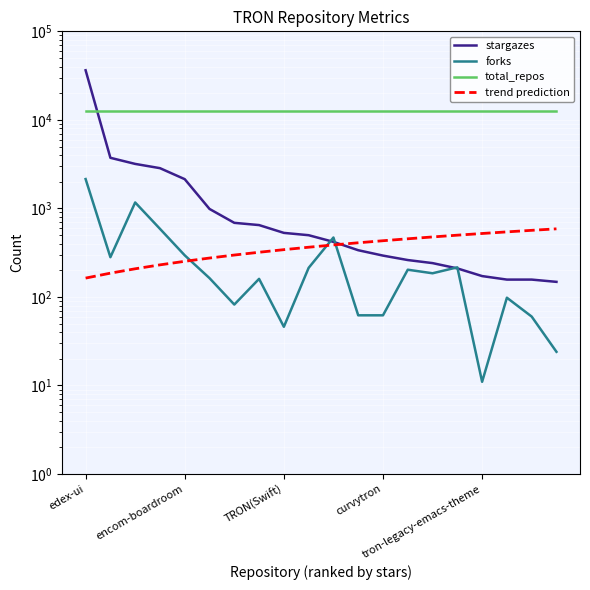

Reading left to right, extract all data points from this chart.

stargazes: 36326.0	3728.0	3181.0	2848.0	2139.0	986.0	687.0	648.0	529.0	498.0	419.0	337.0	293.0	261.0	241.0	210.0	172.0	157.0	157.0	148.0
forks: 2145.0	281.0	1167.0	588.0	295.0	163.0	82.0	160.0	46.0	213.0	469.0	62.0	62.0	203.0	185.0	216.0	11.0	98.0	60.0	24.0
total_repos: 12505.0	12505.0	12505.0	12505.0	12505.0	12505.0	12505.0	12505.0	12505.0	12505.0	12505.0	12505.0	12505.0	12505.0	12505.0	12505.0	12505.0	12505.0	12505.0	12505.0
trend prediction: 163.2	185.6	207.9	230.3	252.6	274.9	297.3	319.6	342.0	364.3	386.6	409.0	431.3	453.7	476.0	498.3	520.7	543.0	565.4	587.7